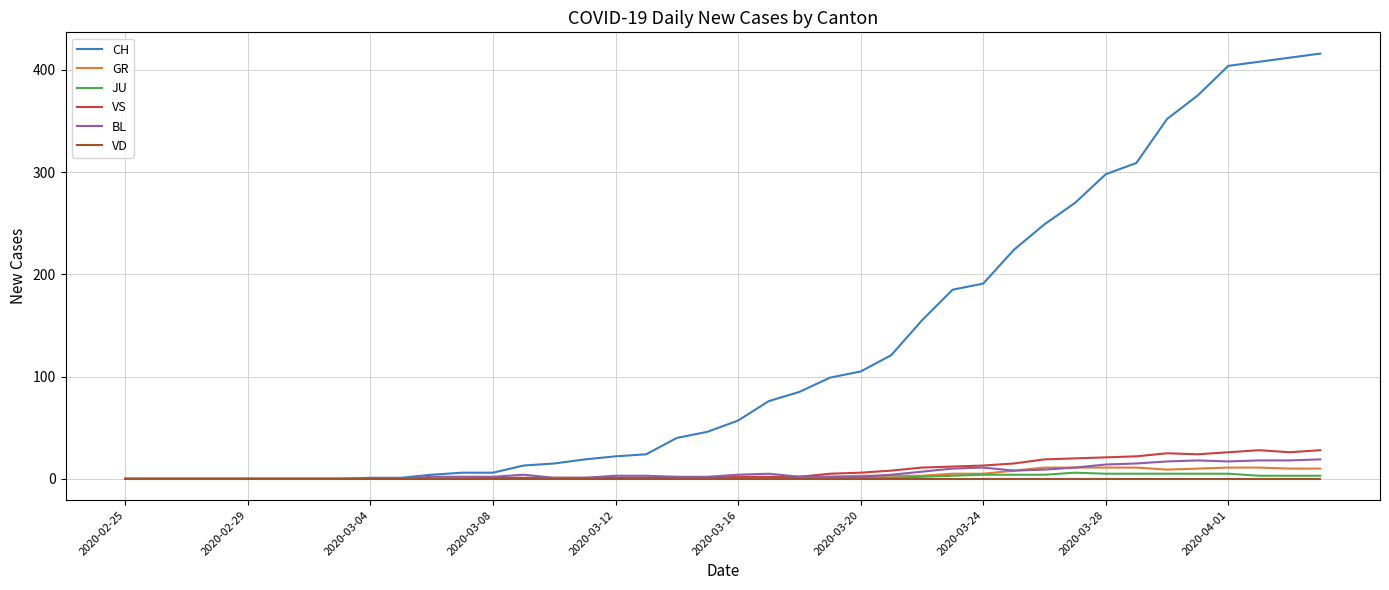

Which series has the largest total across all categories?

CH